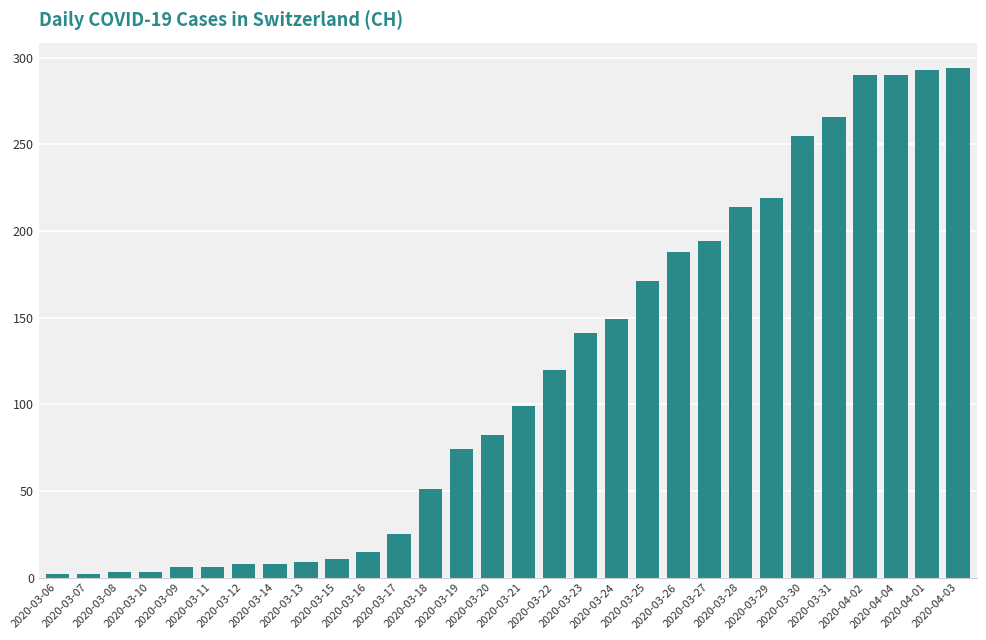

What is the average value?

116